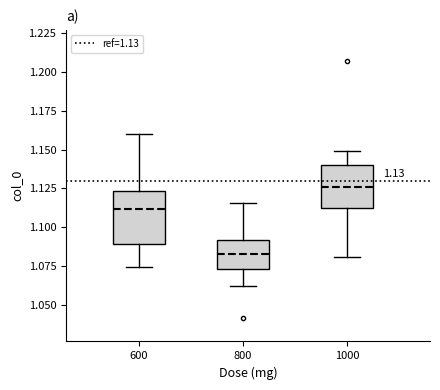

Which box is the tallest, from its lower edge to its upper edge?

600